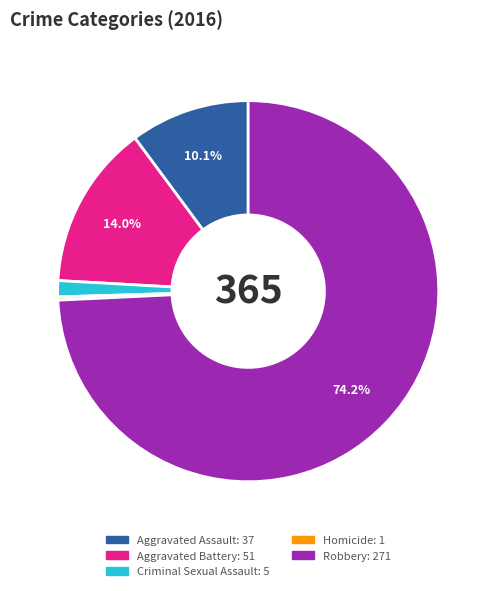

True or false: Aggravated Battery accounts for 21% of the total.

False